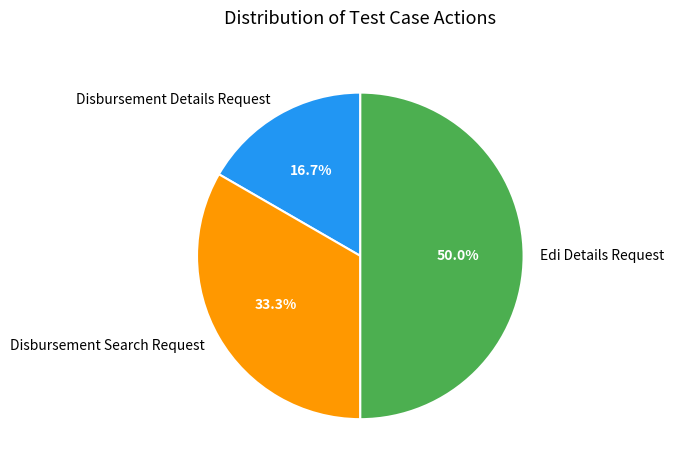

Which slice is the smallest?

Disbursement Details Request